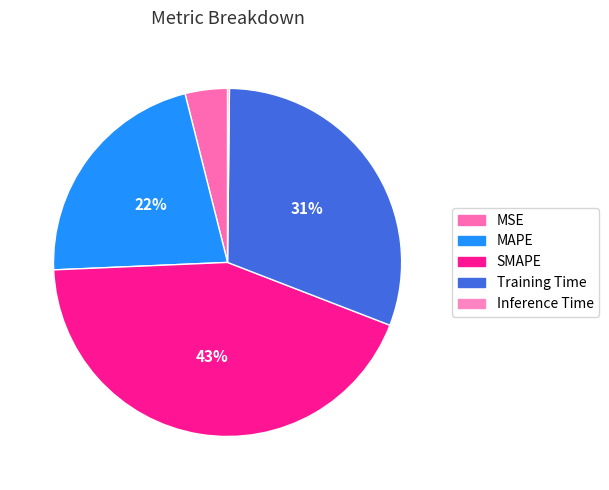

How many segments does this pie chart have?

5